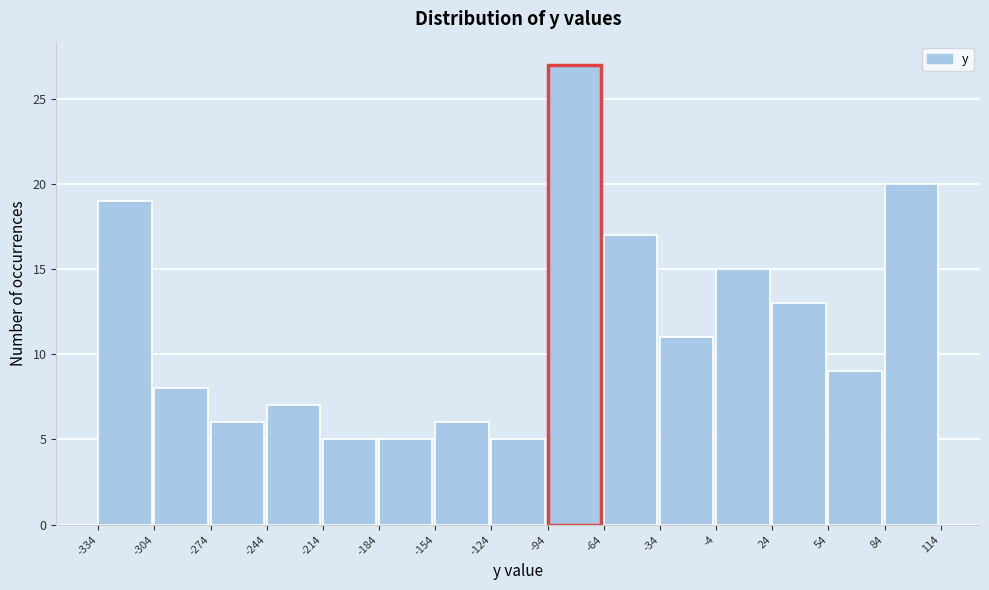

Reading left to right, transcribe this chart: for each bar, give the range it covers on the x-axis and its height. The values are not printed on the chart, so give them approximately, as read against the axis.

-334 to -304: 19
-304 to -274: 8
-274 to -244: 6
-244 to -214: 7
-214 to -184: 5
-184 to -154: 5
-154 to -124: 6
-124 to -94: 5
-94 to -64: 27
-64 to -34: 17
-34 to -4: 11
-4 to 24: 15
24 to 54: 13
54 to 84: 9
84 to 114: 20